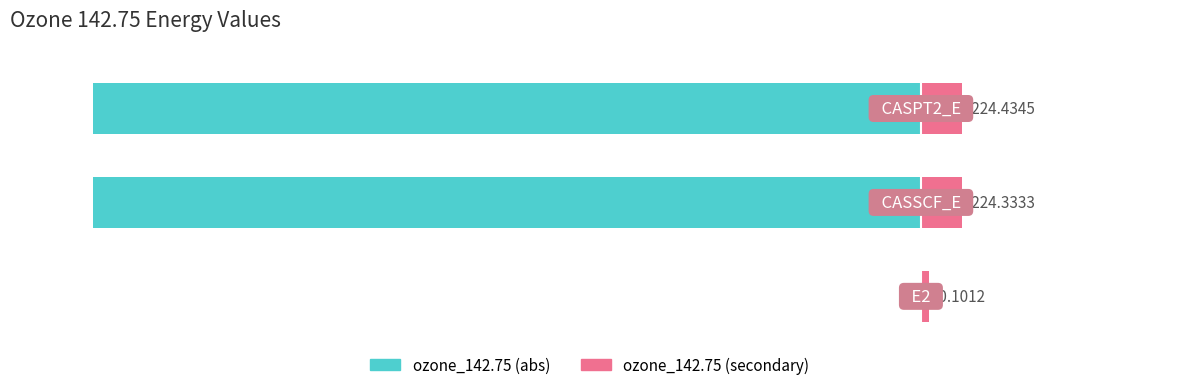

True or false: ozone_142.75 (secondary) has a value of 7.0 at CASSCF_E.

False